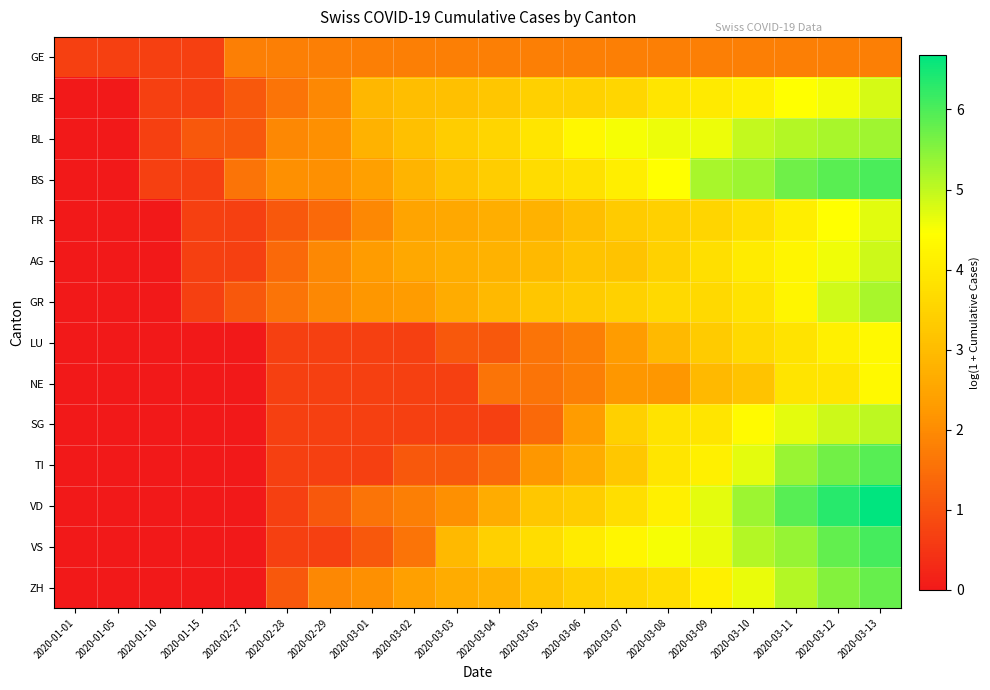

Count the number of categories in the chart.

20